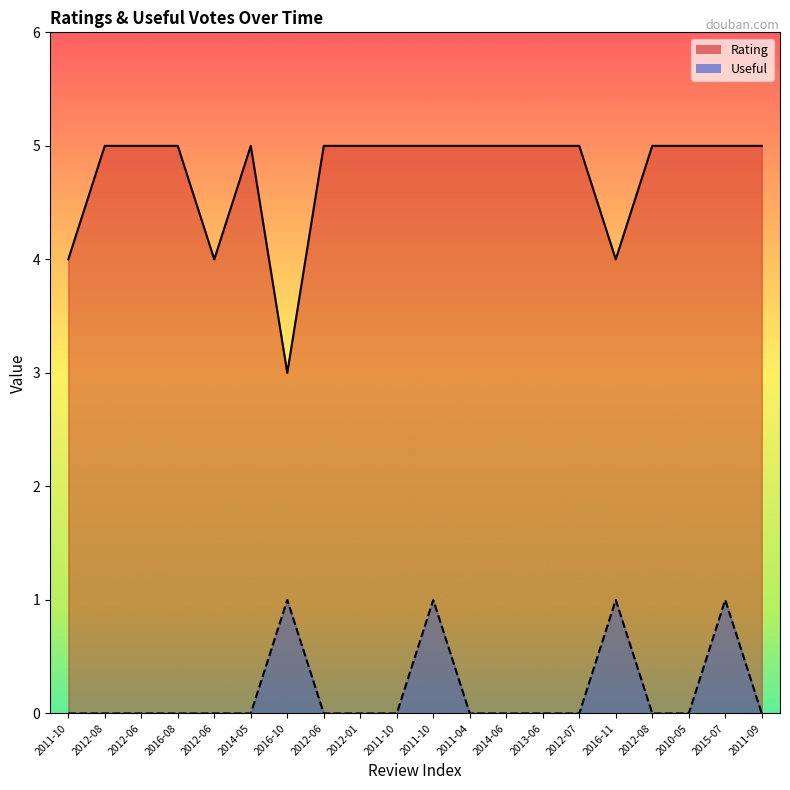

Reading left to right, transcribe all the data shown in this chart.

Rating: 2011-10=4	2012-08=5	2012-06=5	2016-08=5	2012-06=4	2014-05=5	2016-10=3	2012-06=5	2012-01=5	2011-10=5	2011-10=5	2011-04=5	2014-06=5	2013-06=5	2012-07=5	2016-11=4	2012-08=5	2010-05=5	2015-07=5	2011-09=5
Useful: 2011-10=0	2012-08=0	2012-06=0	2016-08=0	2012-06=0	2014-05=0	2016-10=1	2012-06=0	2012-01=0	2011-10=0	2011-10=1	2011-04=0	2014-06=0	2013-06=0	2012-07=0	2016-11=1	2012-08=0	2010-05=0	2015-07=1	2011-09=0